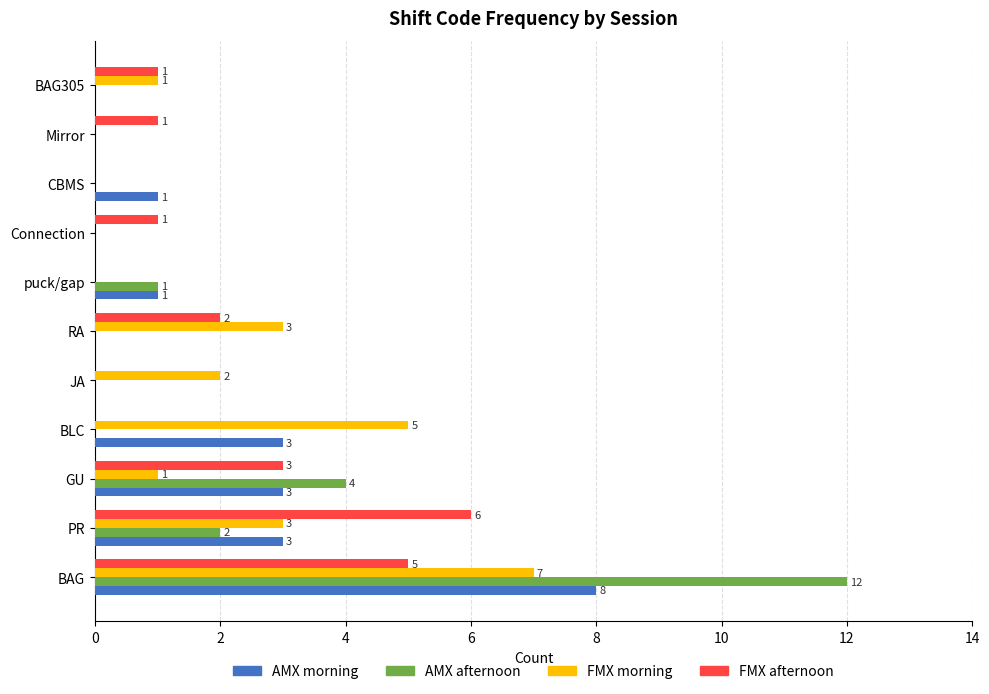

True or false: FMX morning has a value of 0 at JA.

False